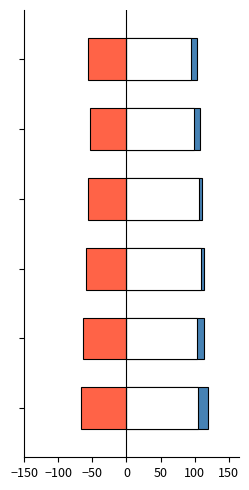

Is it true that B11 equals -90.7 at −50?

False